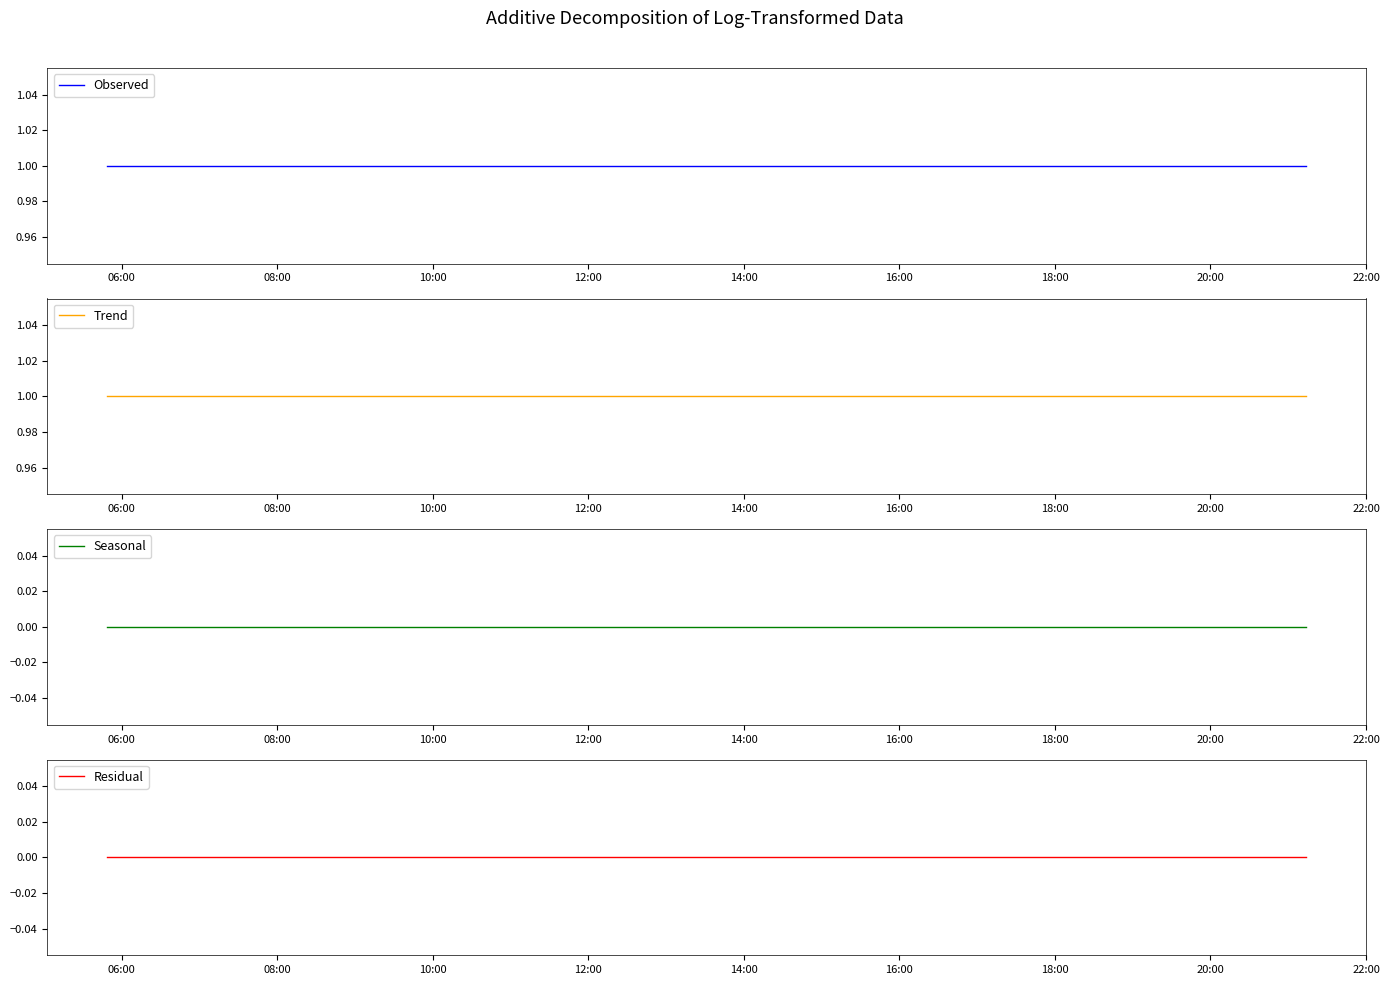

True or false: Observed has a value of 1 at 08:00.

True